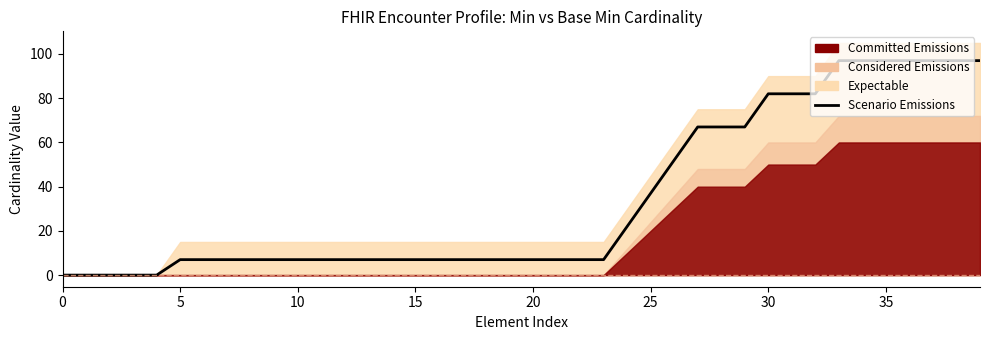

Which has a higher value, 12 or 37?

37